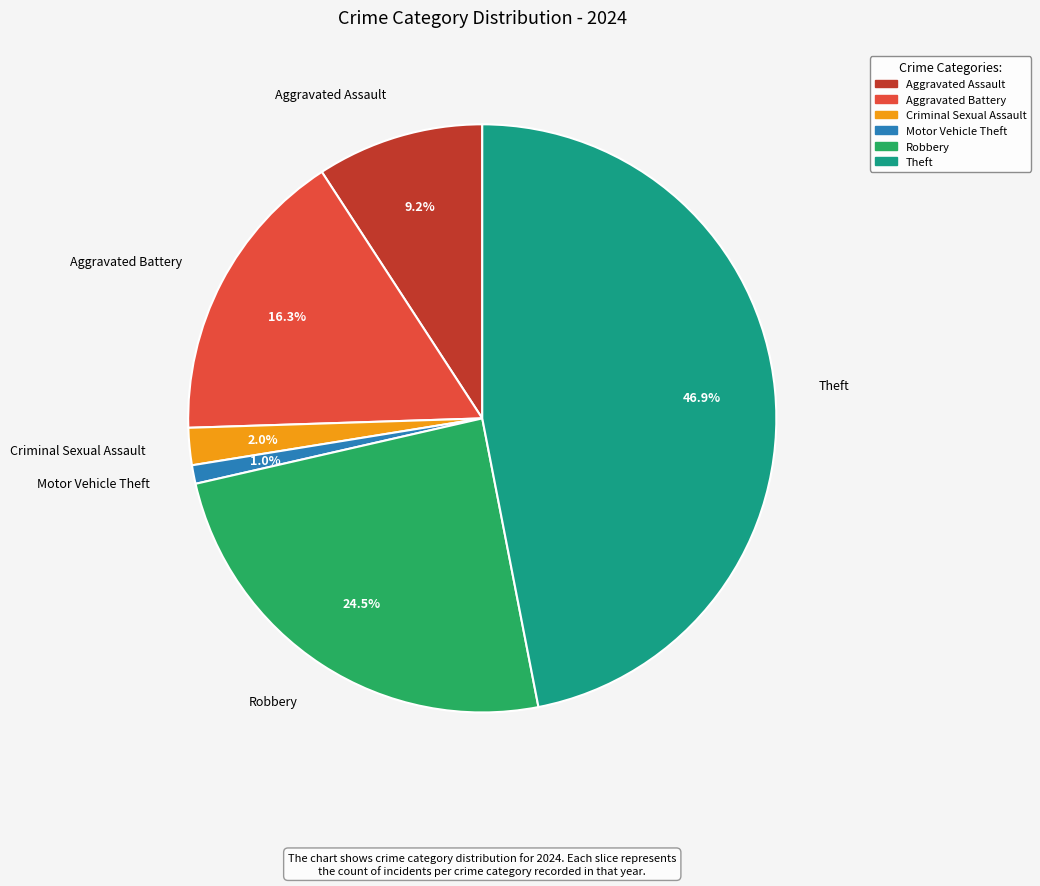

How many segments does this pie chart have?

6